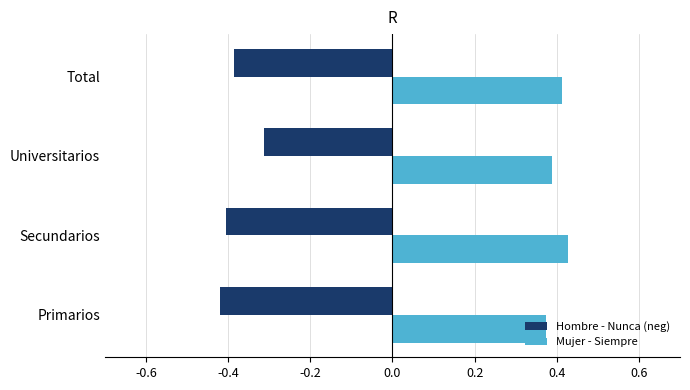

Which series has the largest total across all categories?

Mujer - Siempre